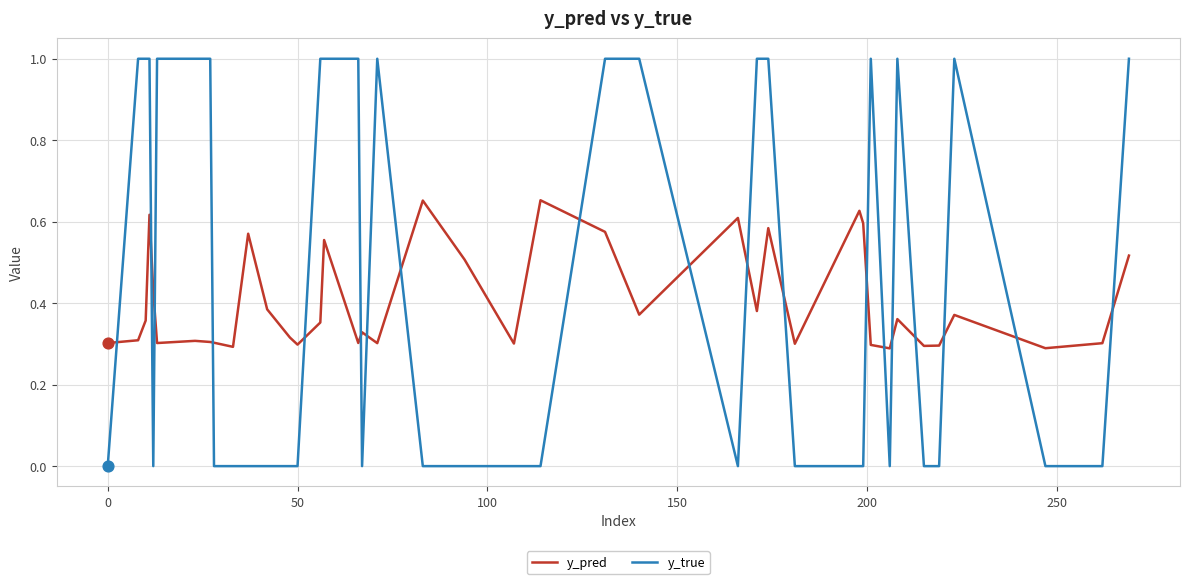

Which series has the largest total across all categories?

y_true